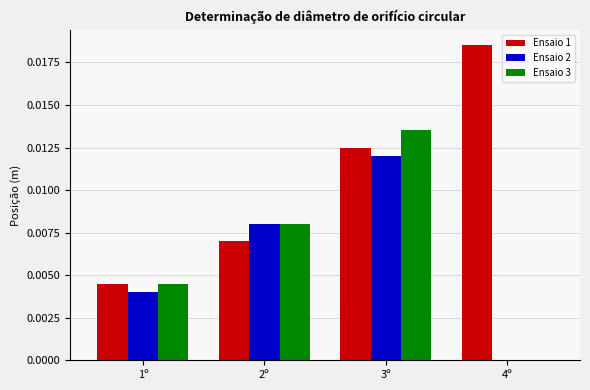

At which label does Ensaio 1 reach its peak?

4º